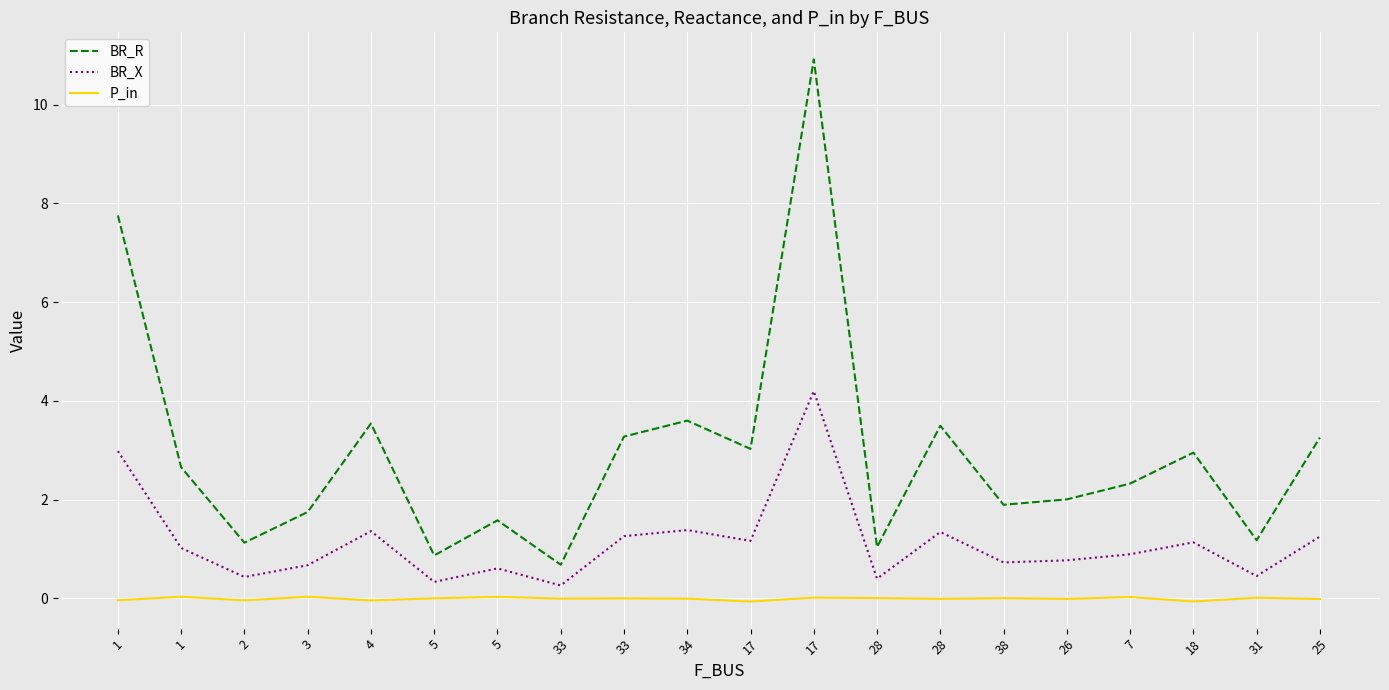

What are all the series names shown in the legend?

BR_R, BR_X, P_in